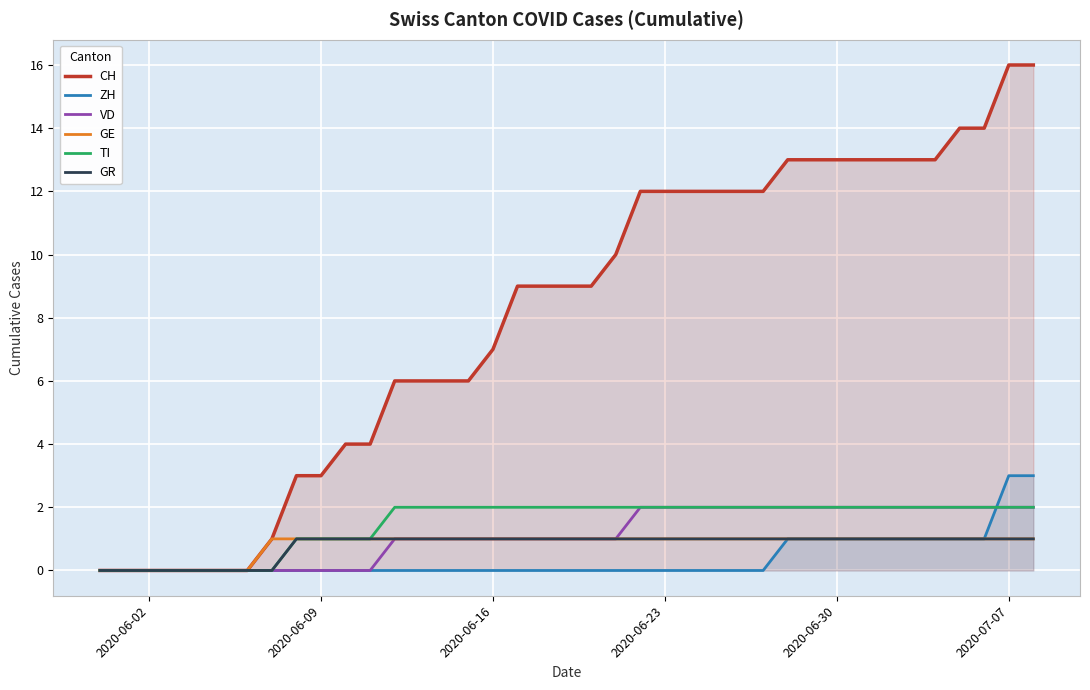

The GR series shows 0 at 2020-06-09. True or false?

False